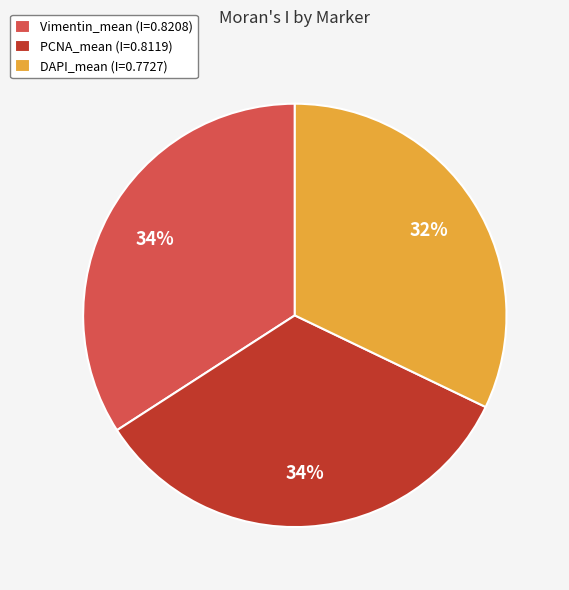

Is the sum of DAPI_mean (I=0.7727) and Vimentin_mean (I=0.8208) greater than half?

Yes